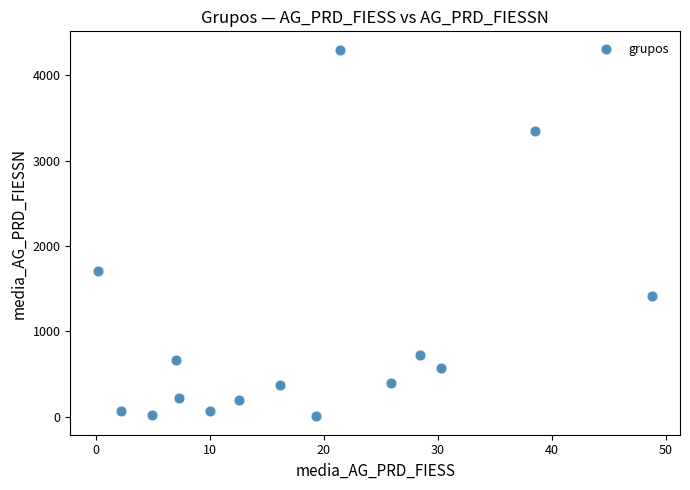

What Y value in the scatter plot is closest to 2150?

1705.2